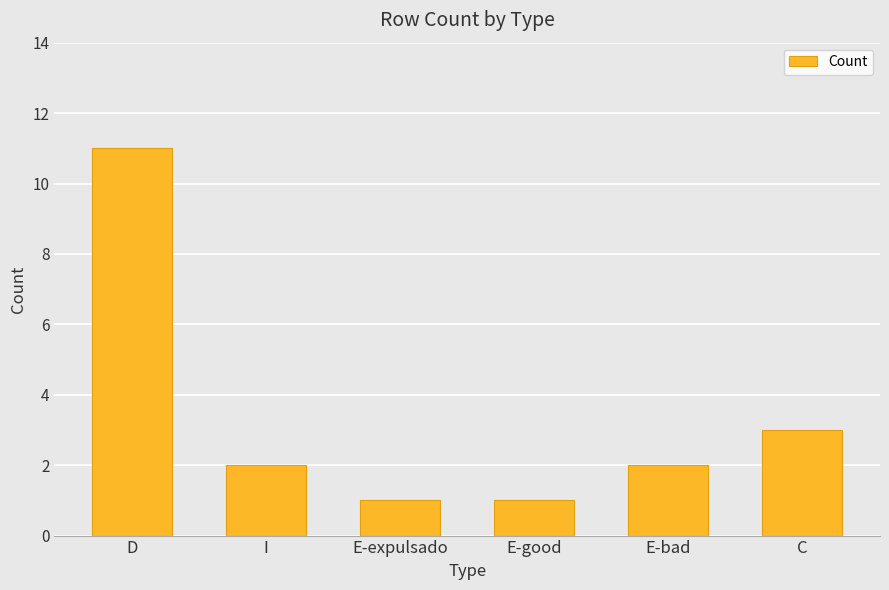

What is the change in value from D to E-expulsado?

-10